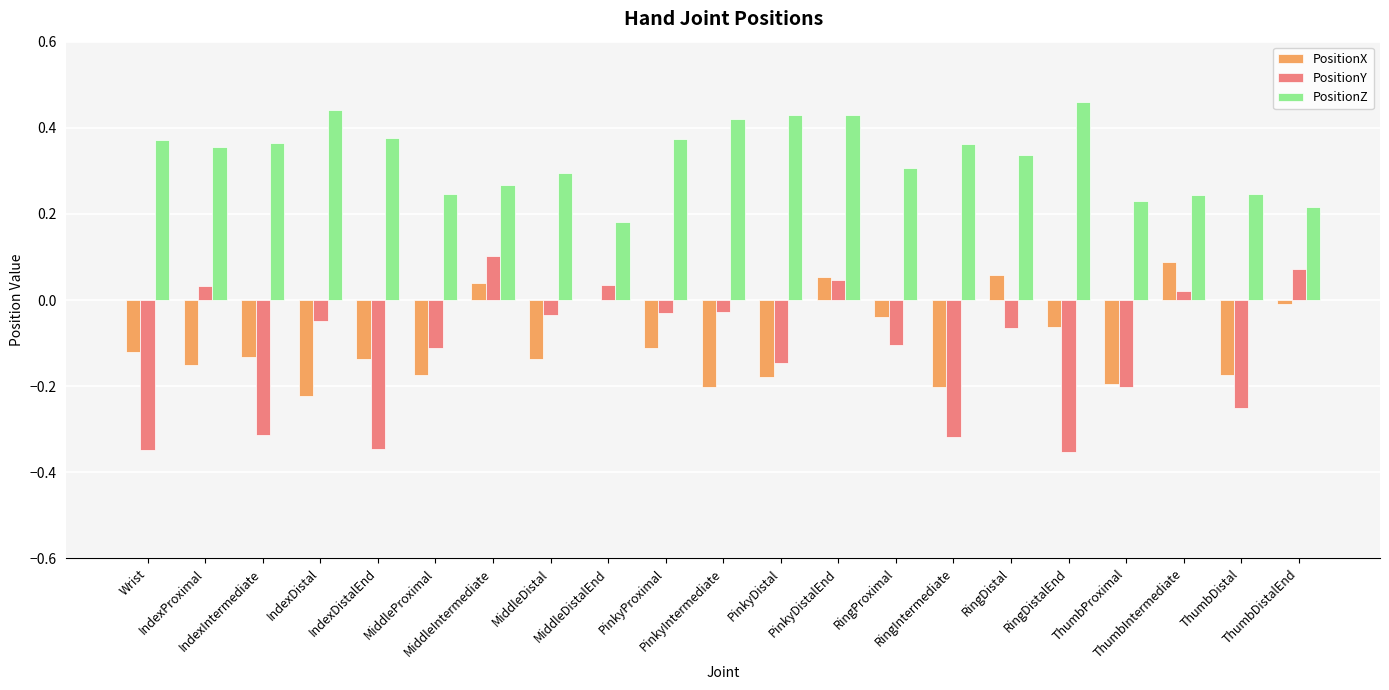

What is the sum of all PositionX values?

-2.0